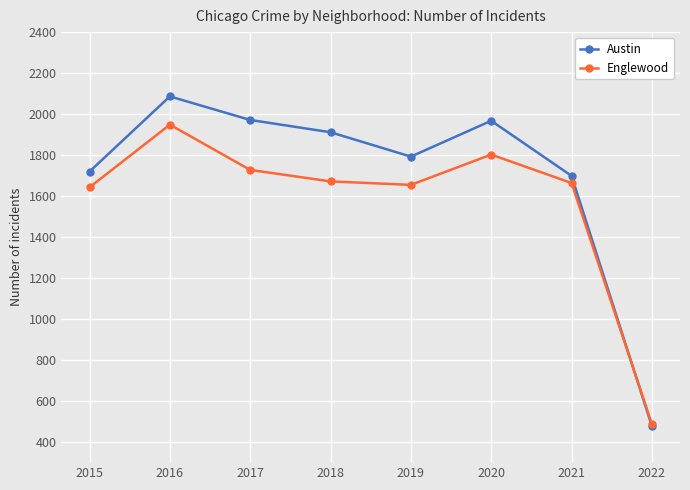

Which series changed the most between 2021 and 2022?

Austin